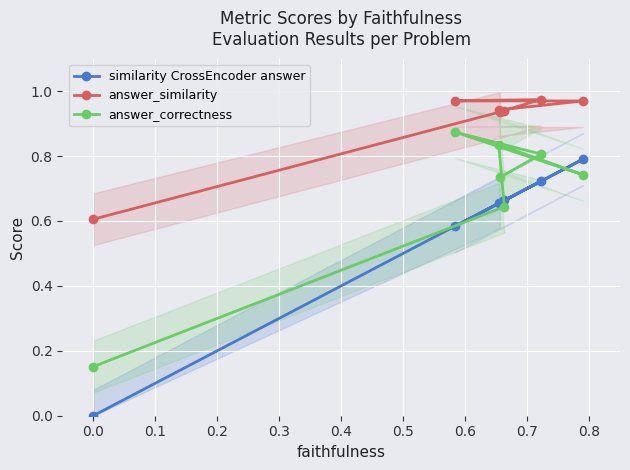

Is the value of similarity CrossEncoder answer at 0.5 greater than the value of answer_correctness at 0.1?

No